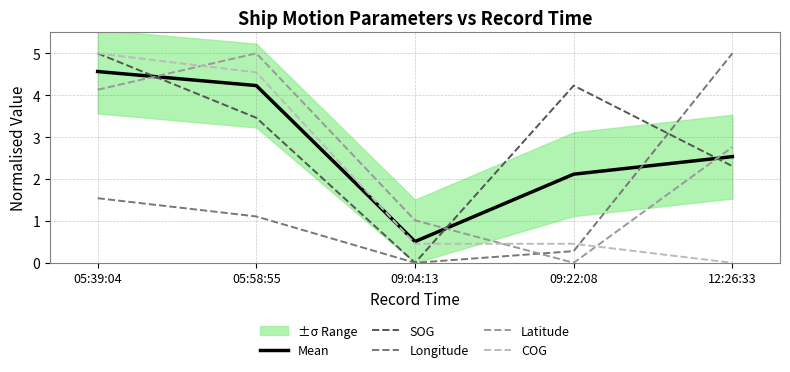

What is the difference between the highest and lowest values at 09:04:13?

1.0